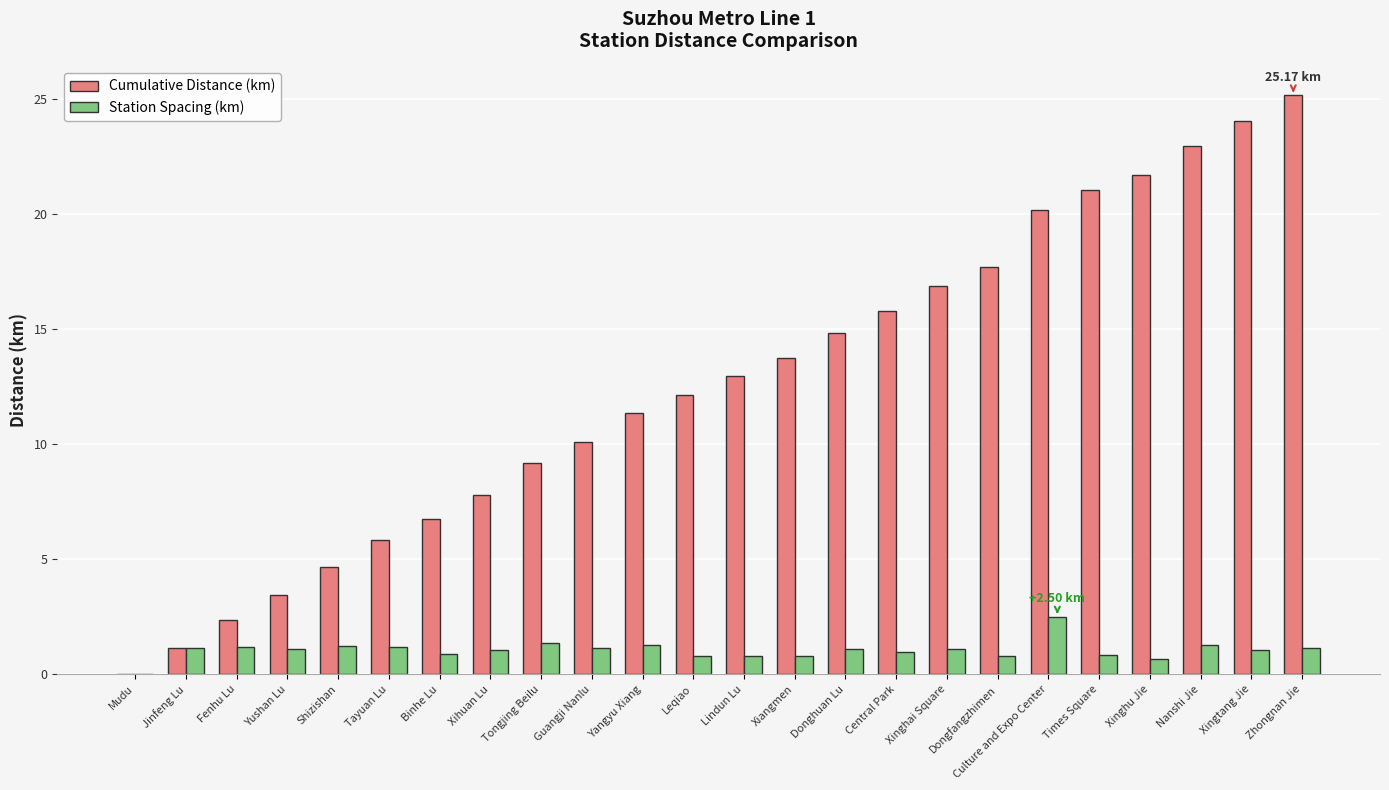

What is the sum of all Cumulative Distance (km) values?

301.8